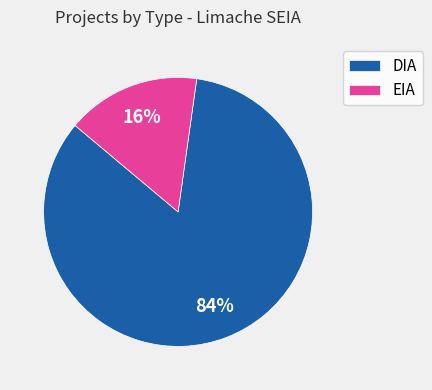

True or false: EIA accounts for 16% of the total.

True